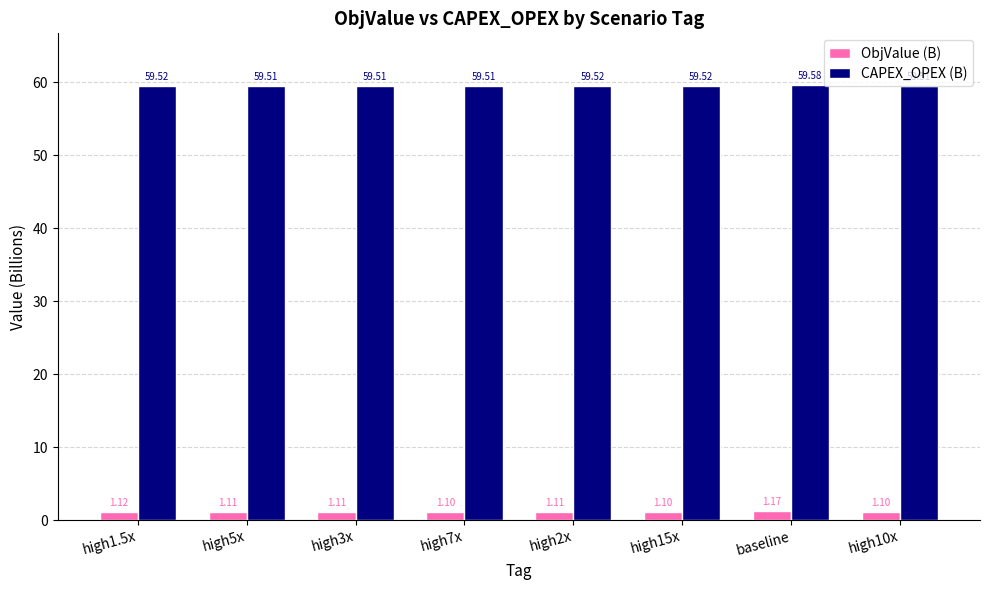

What position from the right is high2x?

4